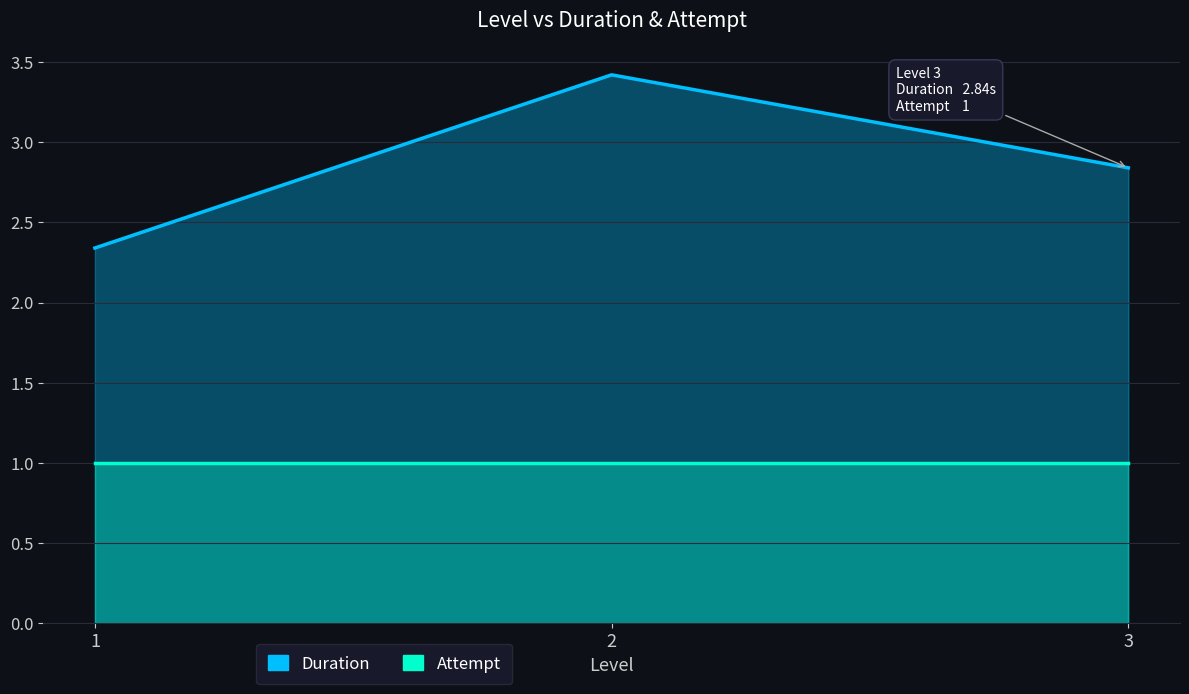

What are all the series names shown in the legend?

Duration, Attempt